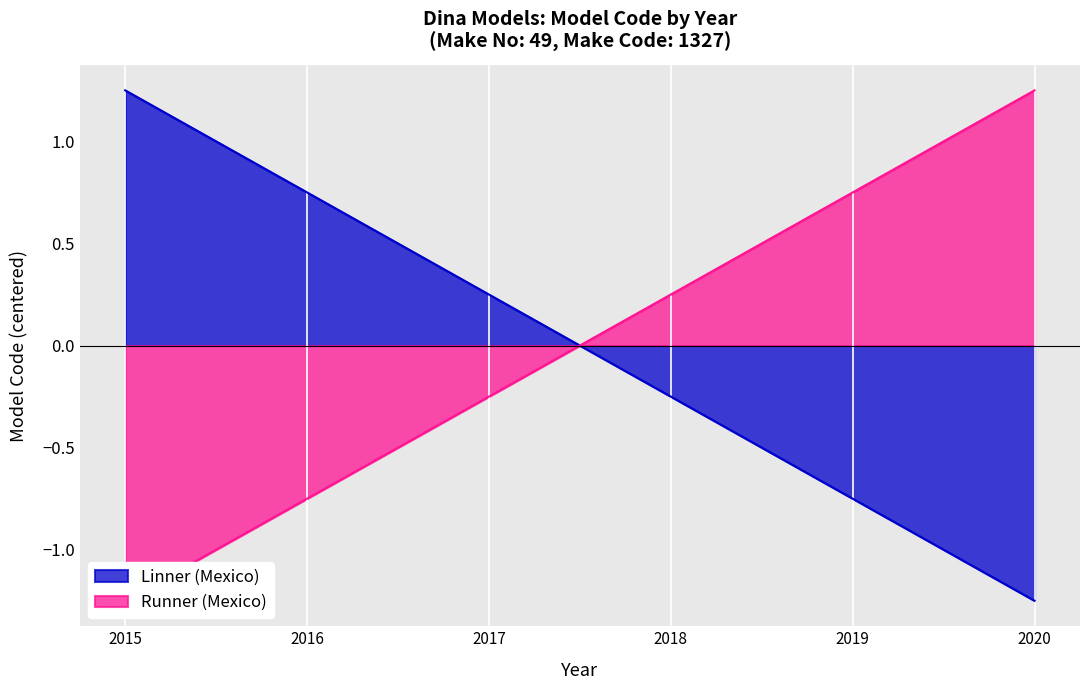

At which label is Runner (Mexico) closest to 0?

2017